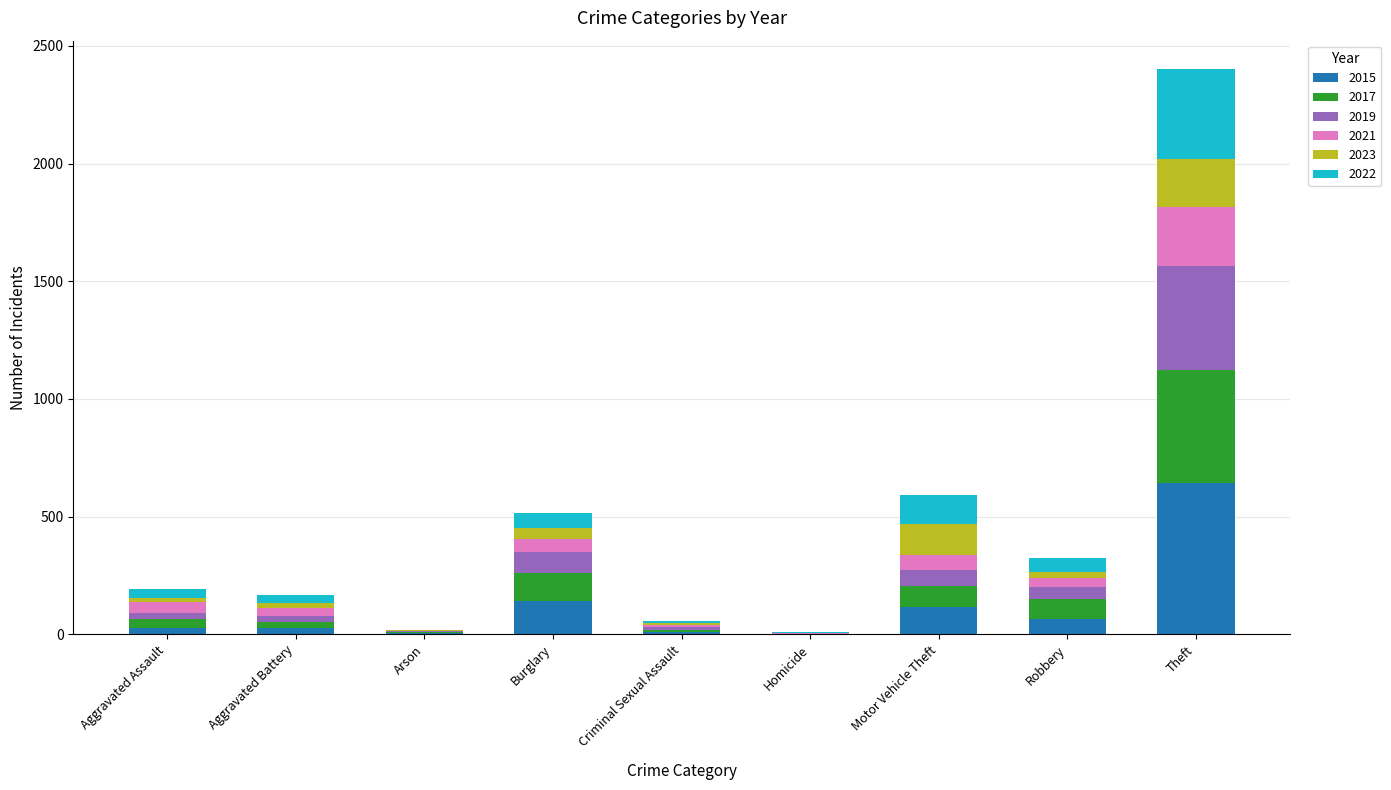

What is the highest value of the 2015 series?

641